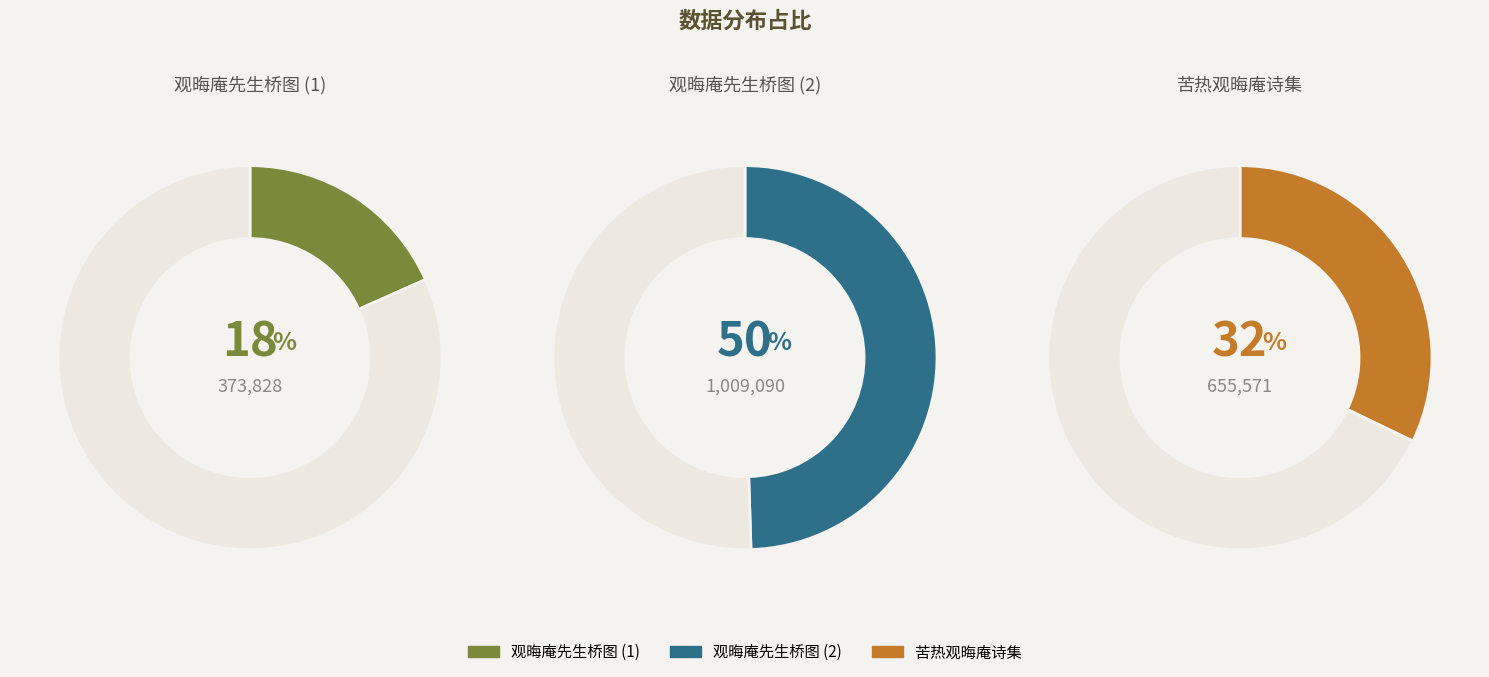

What percentage is the 观晦庵先生桥图 slice, to the nearest percent?

50%